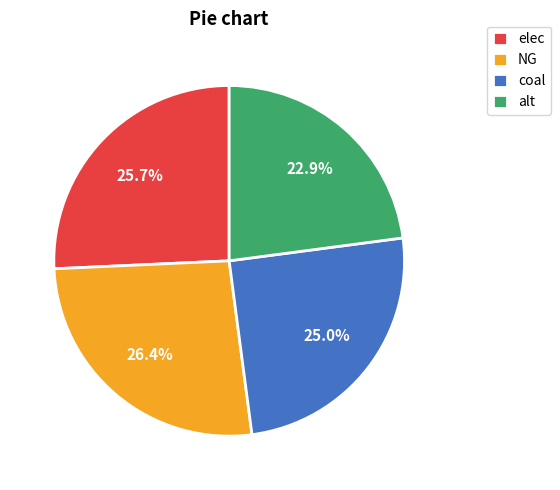

To the nearest percent, what is the combined percentage of elec and NG?

52%